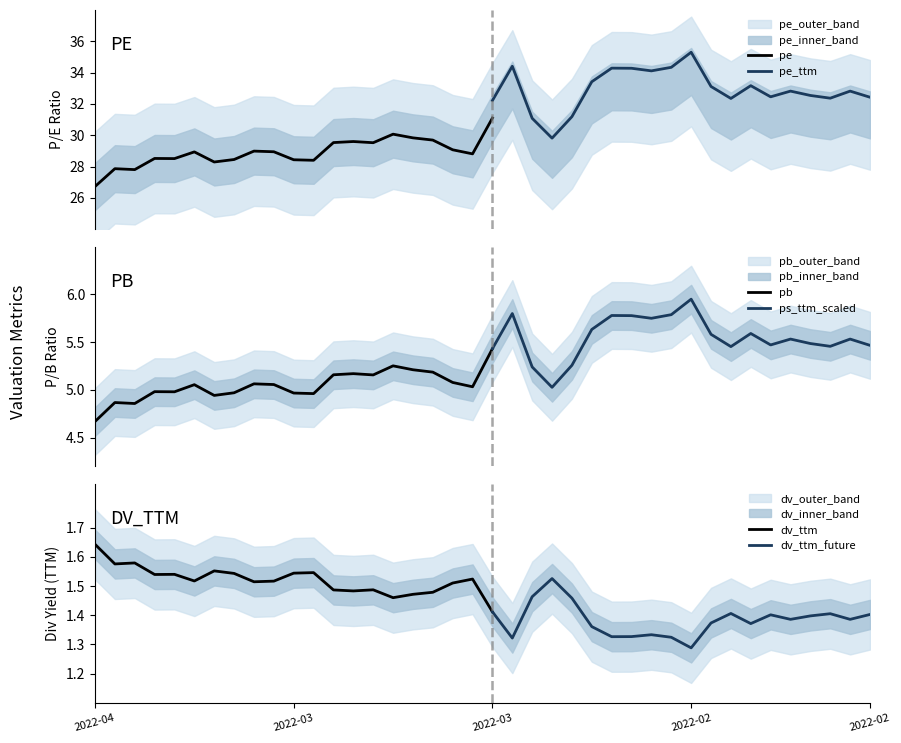

True or false: dv_ttm and pe cross at least once.

False